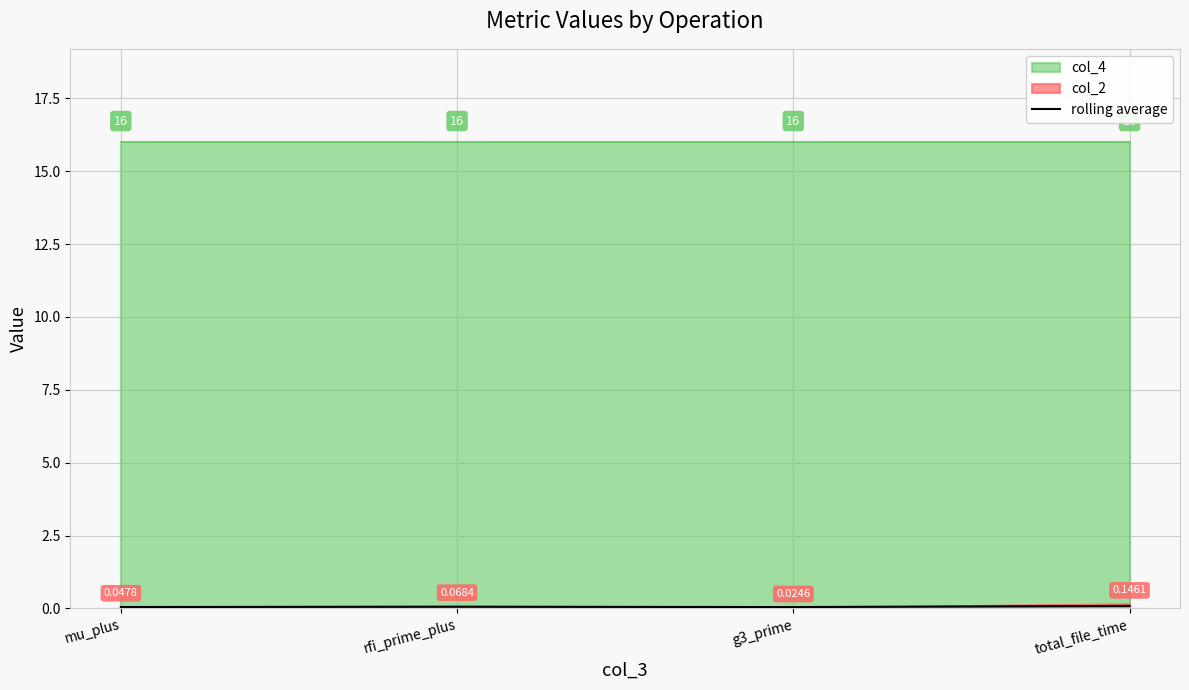

At which category does the data reach its first local valley?

g3_prime